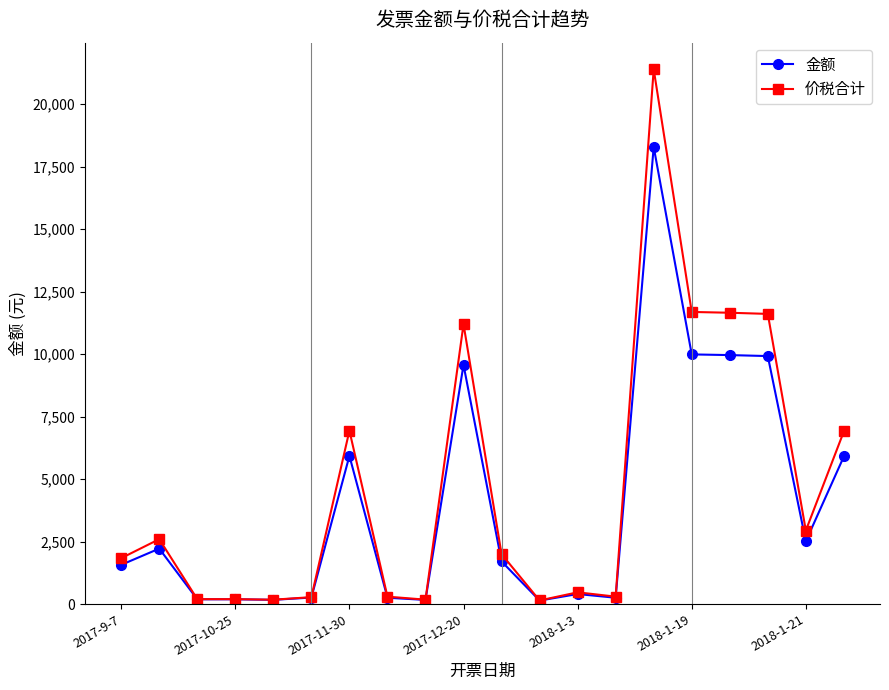

What is the maximum value shown in the chart?

21400.0